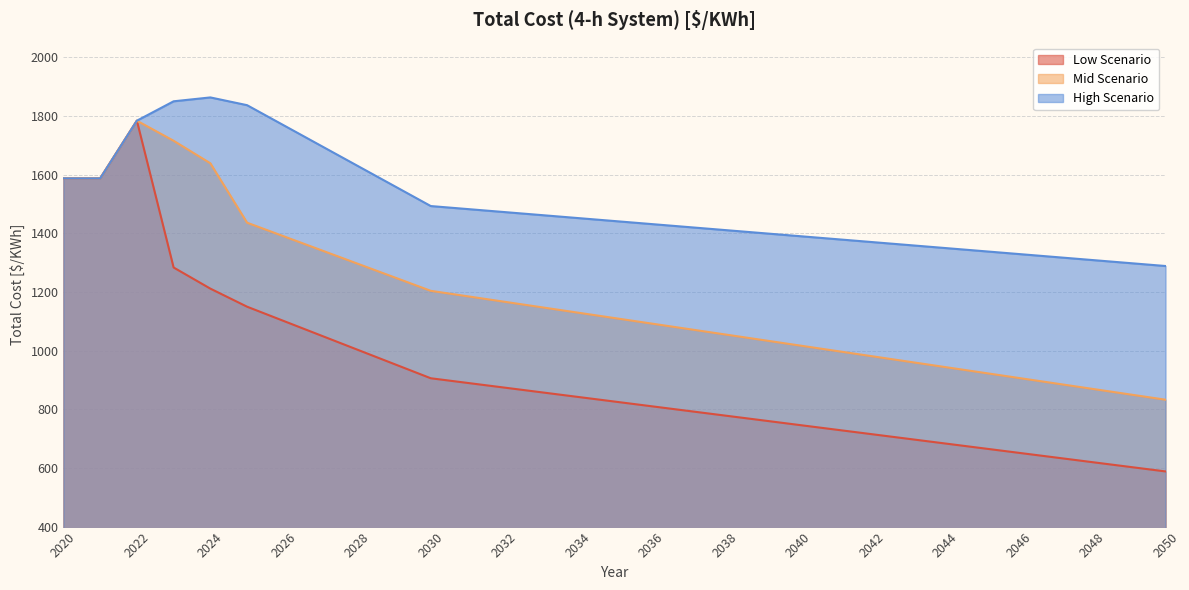

Rank the series by their maximum value, from highest to lowest.

High Scenario, Low Scenario, Mid Scenario